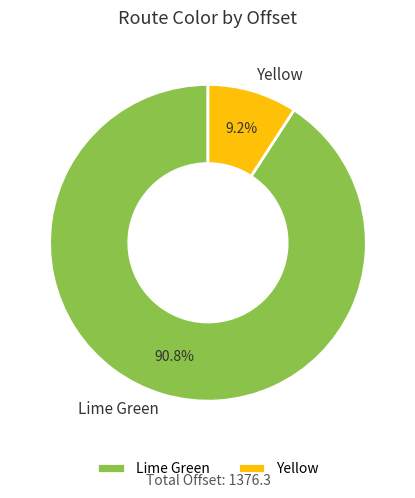

The Yellow slice represents 9% of the pie. True or false?

True